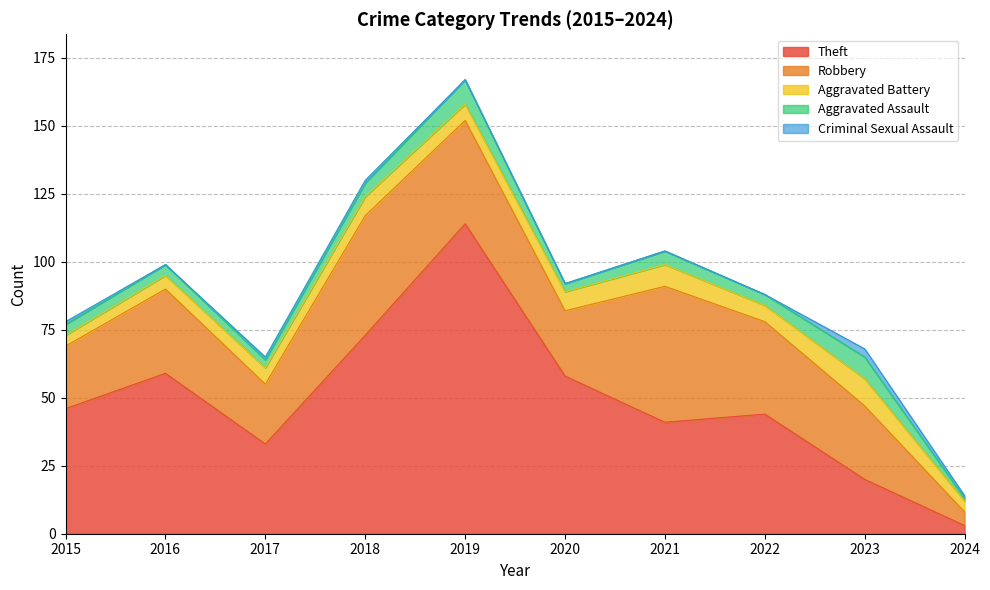

Between 2021 and 2018, which is larger?

2018